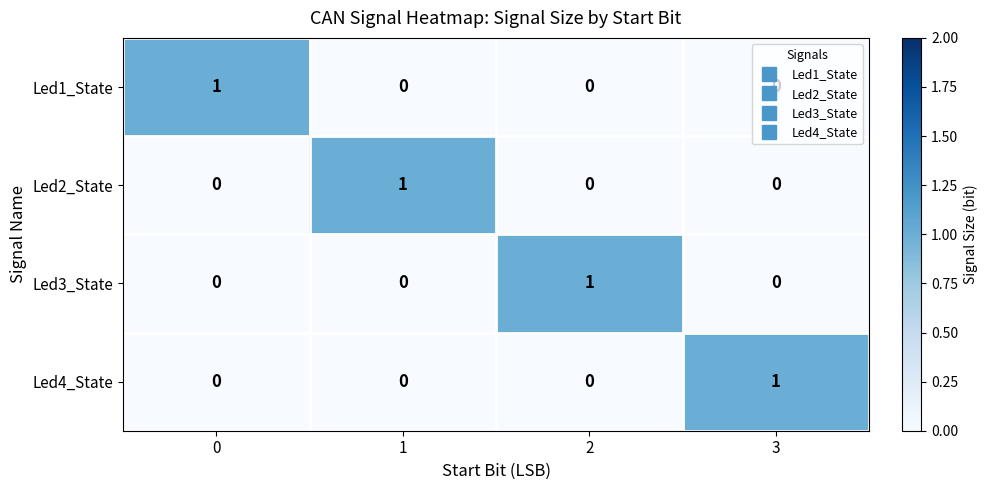

What is the total value across all series at 1?

1